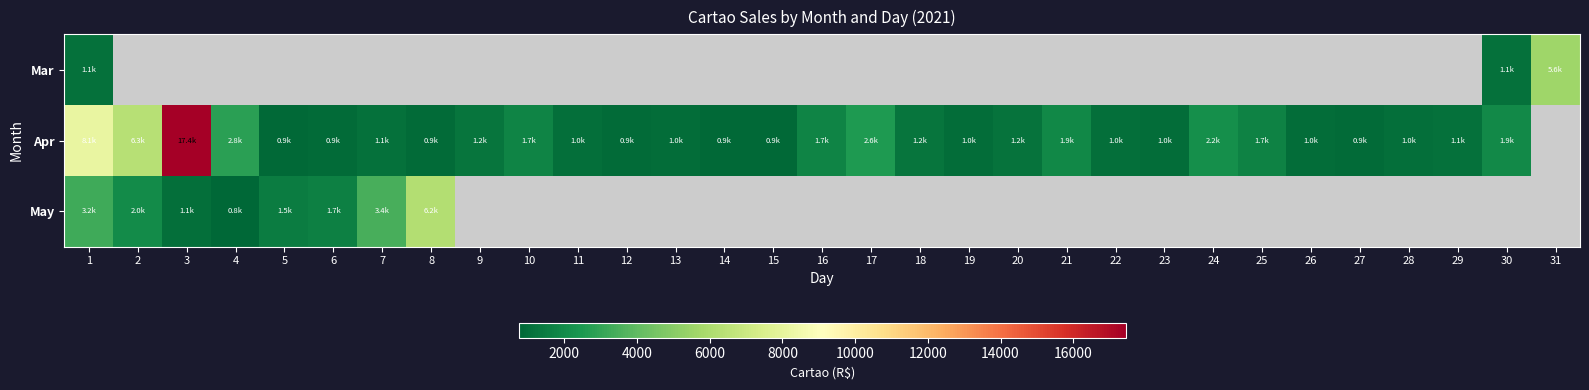

Which category has the lowest value in the Mar series?

1